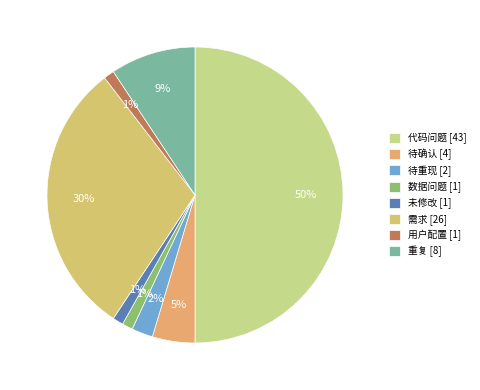

Count the number of slices in the pie.

8